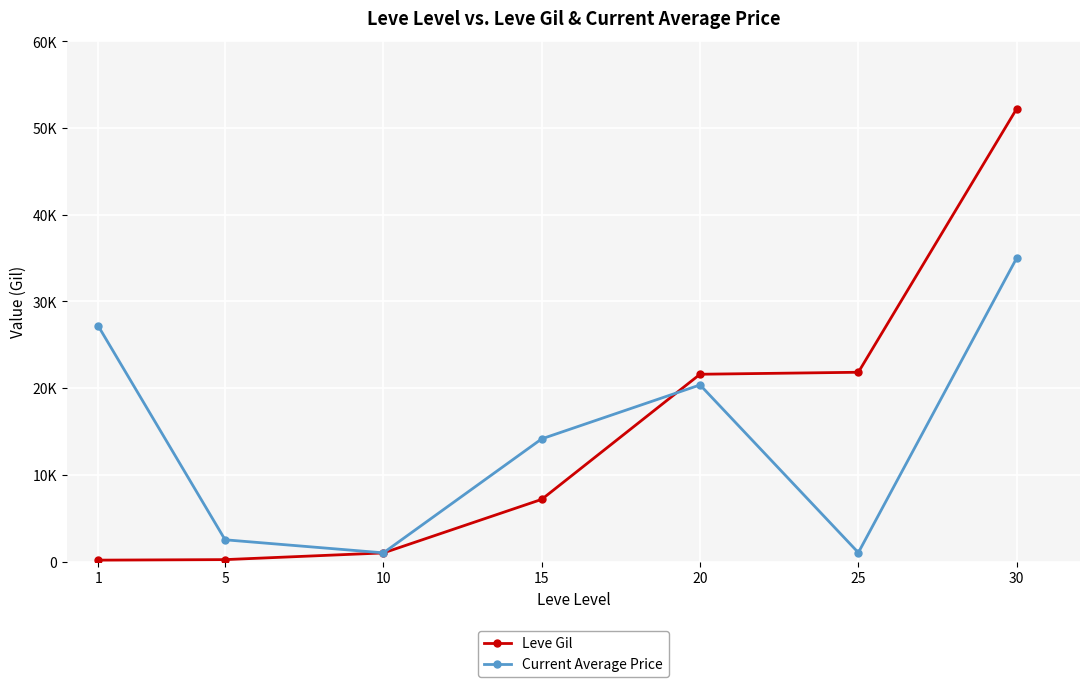

Reading right to left, list all the values displayed in this chart.

Leve Gil: 52220	21830	21600	7170	990	220	160
Current Average Price: 35000	1026	20370	14149	1000	2507	27128